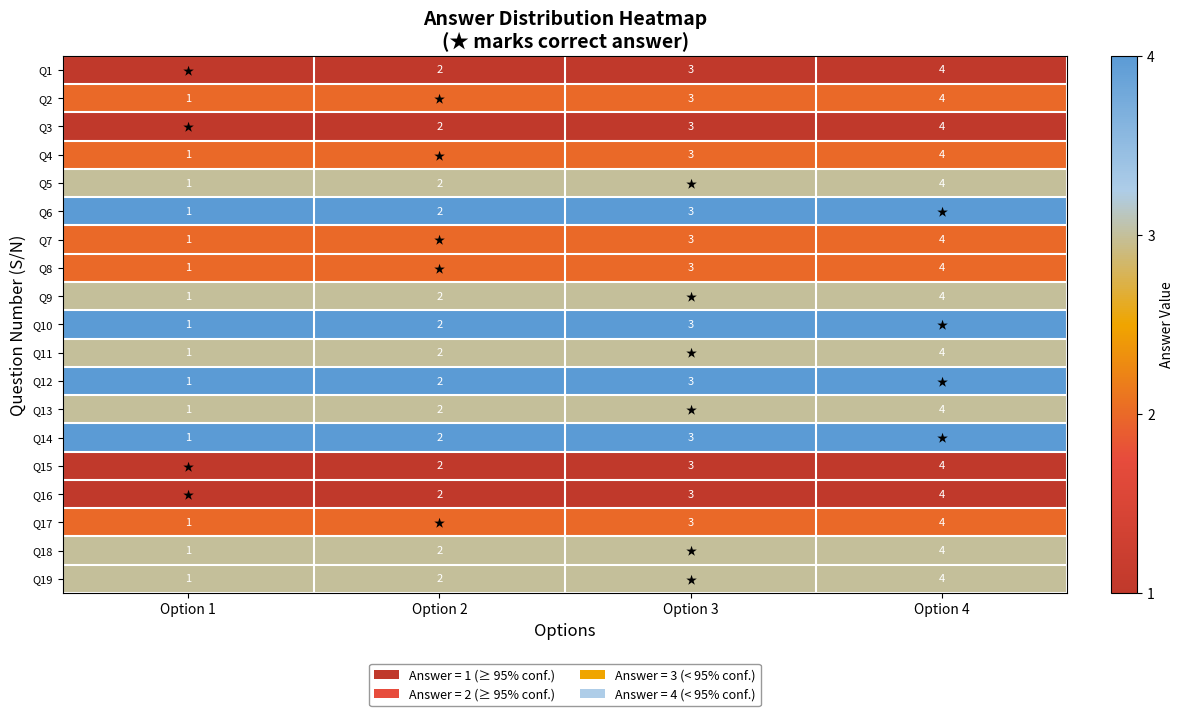

The value of Q5 at Option 2 is 1. True or false?

False